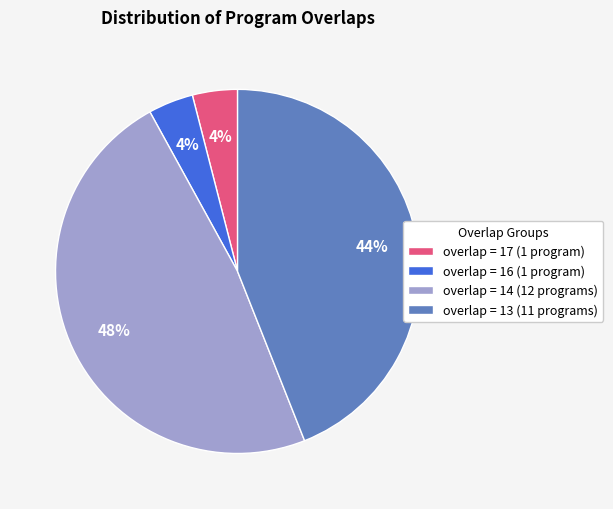

Which slice is the largest?

overlap = 14 (12 programs)